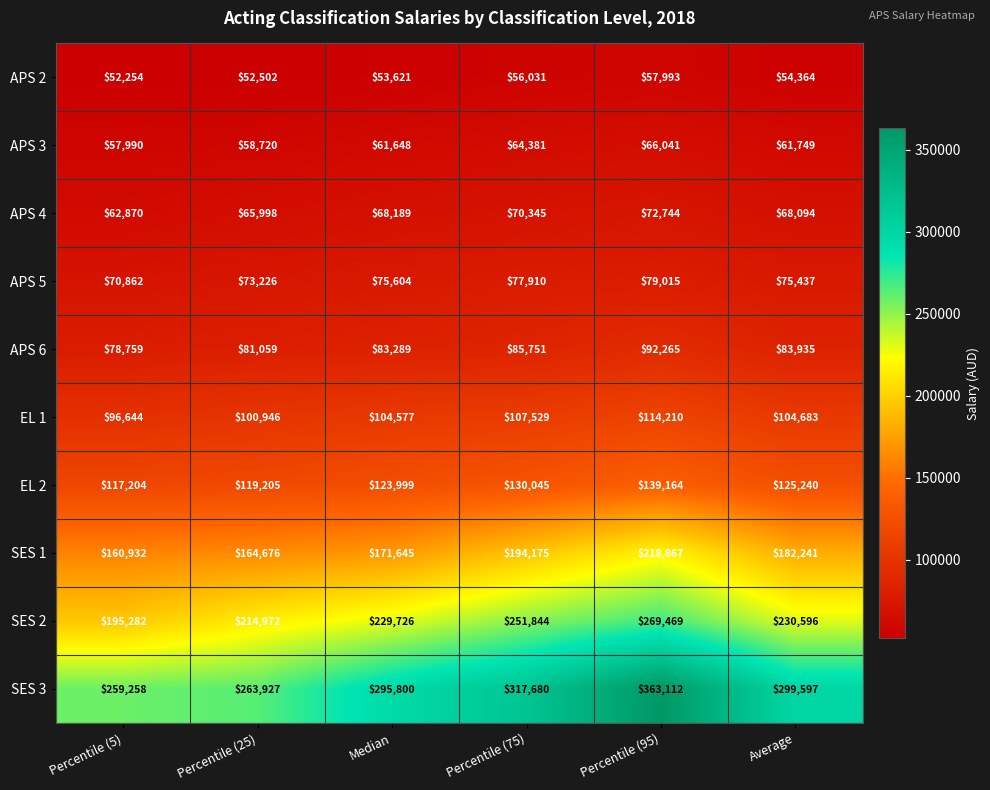

What is the average value of the EL 2 series?

125810